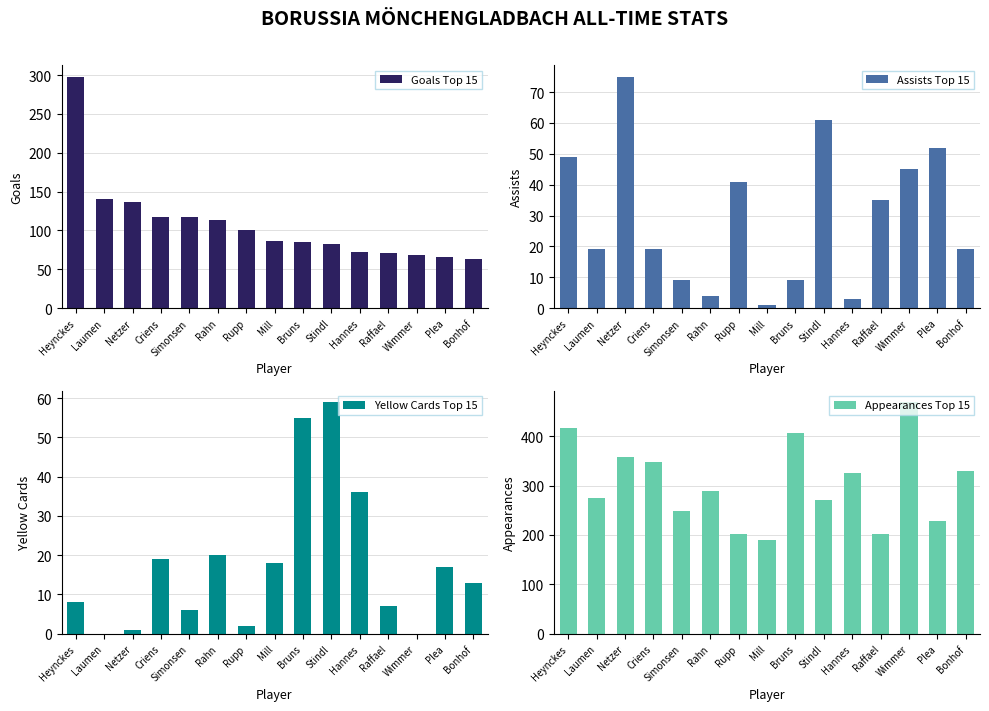

List the series in order of their peak value, highest first.

Appearances Top 15, Goals Top 15, Assists Top 15, Yellow Cards Top 15